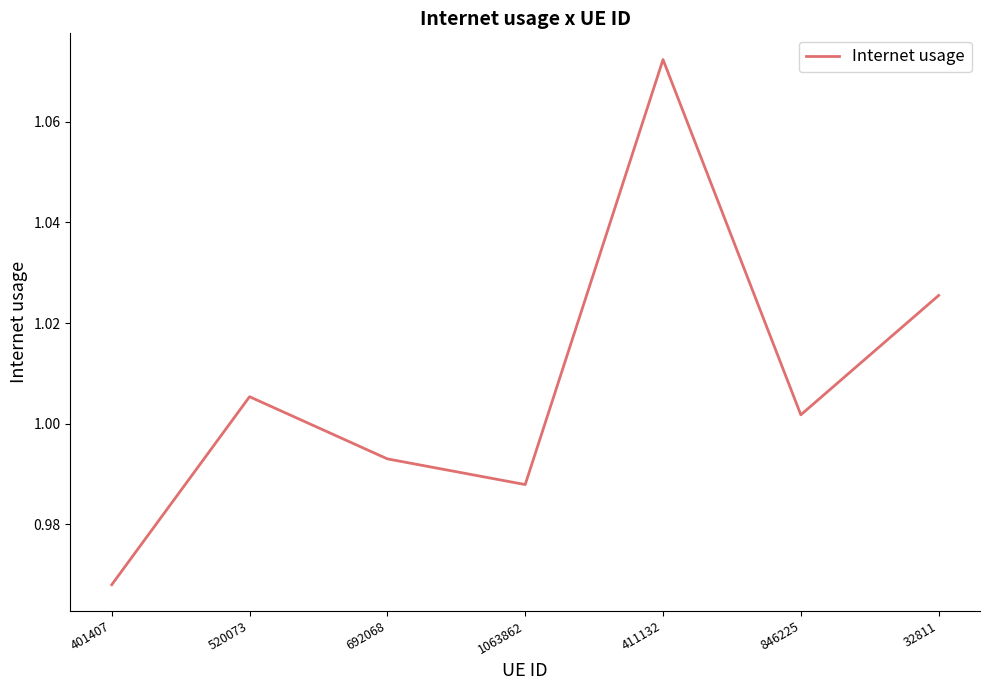

Rank the categories by value from highest to lowest.

411132, 32811, 520073, 846225, 692068, 1063862, 401407